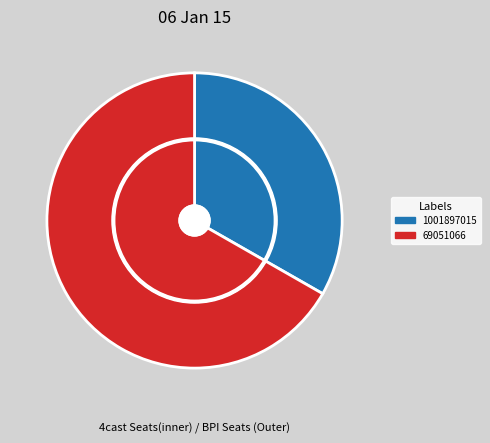

Does 69051066 represent more than half of the total?

Yes